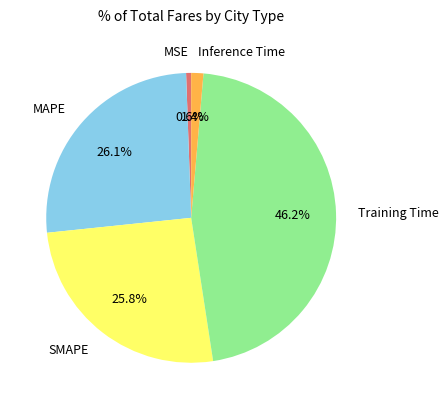

Between MAPE and Training Time, which is larger?

Training Time